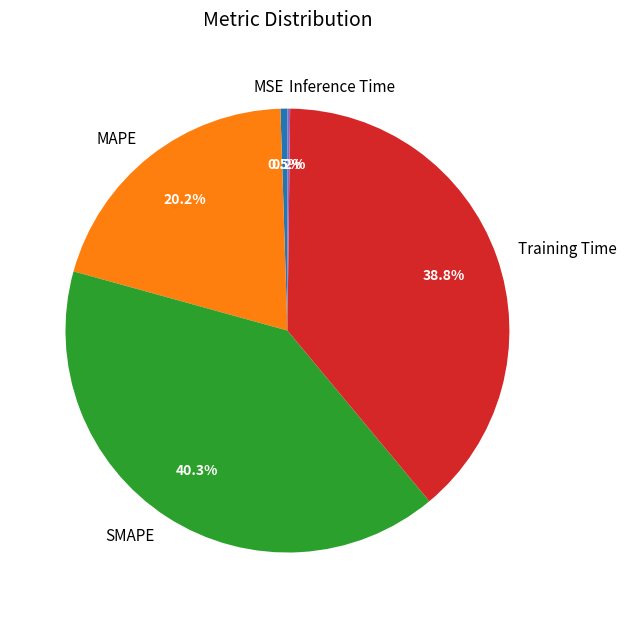

What is the largest slice in the pie chart?

SMAPE